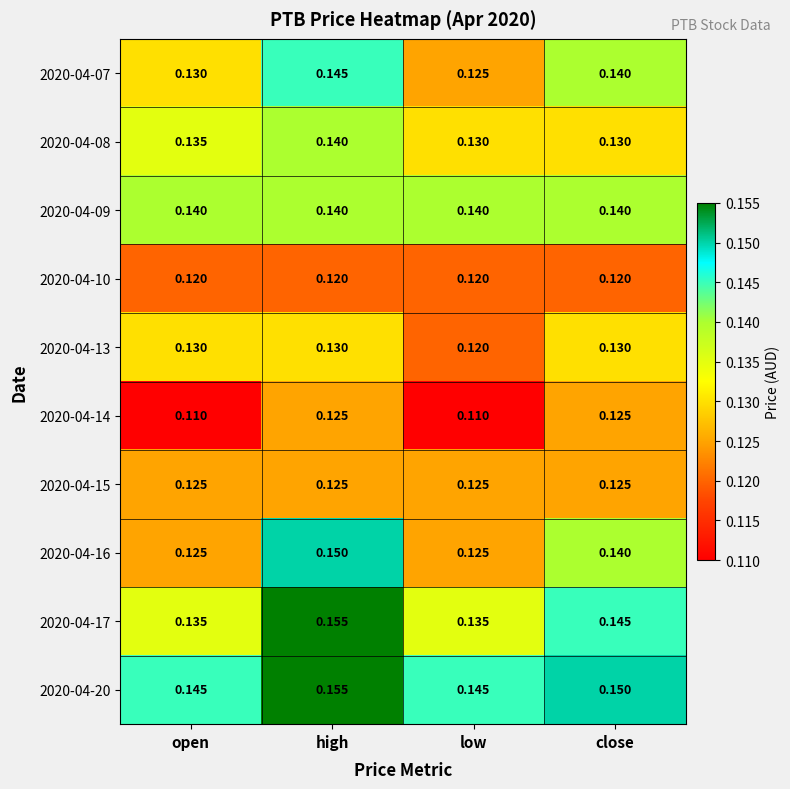

At which category is the sum across all series the highest?

high